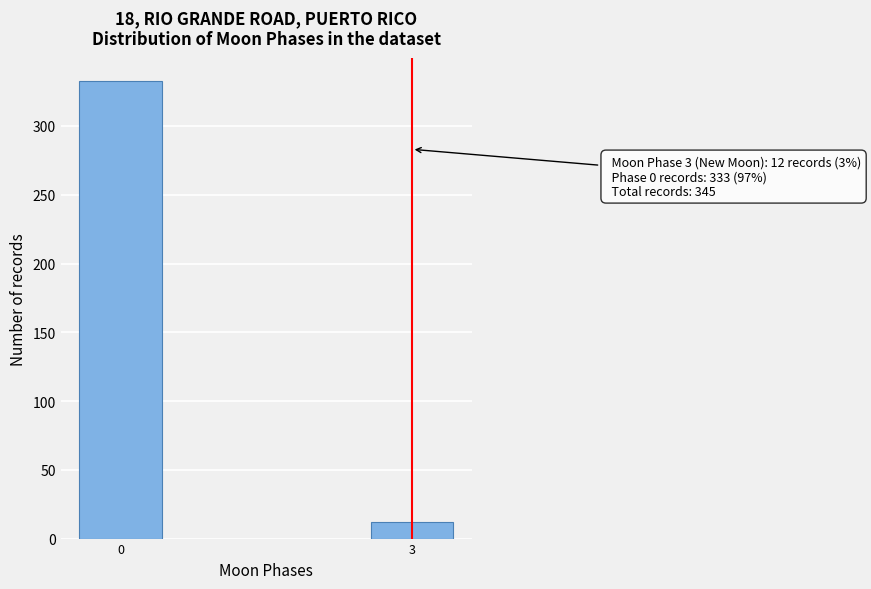

Reading left to right, extract all data points from this chart.

0=333	3=12